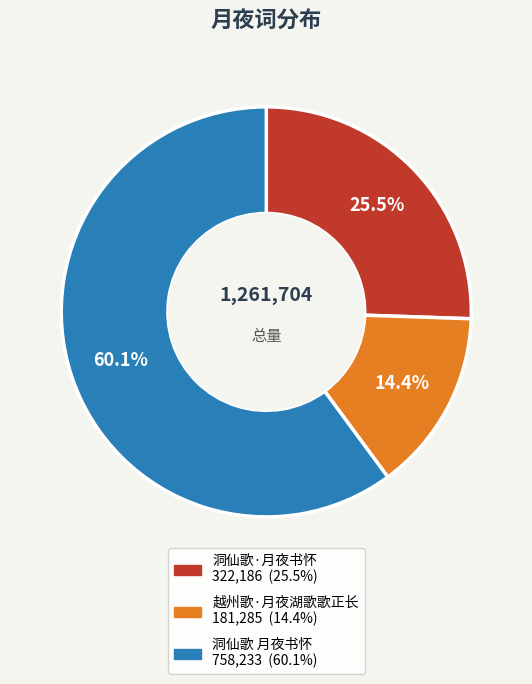

Is there a majority slice in this chart?

Yes